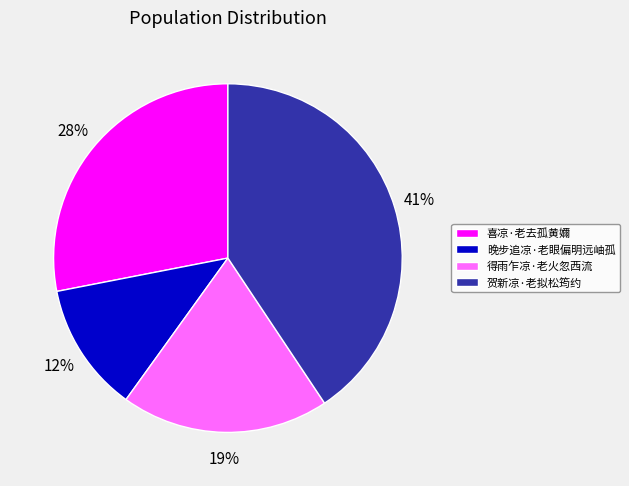

True or false: 得雨乍凉·老火忽西流 accounts for 25% of the total.

False